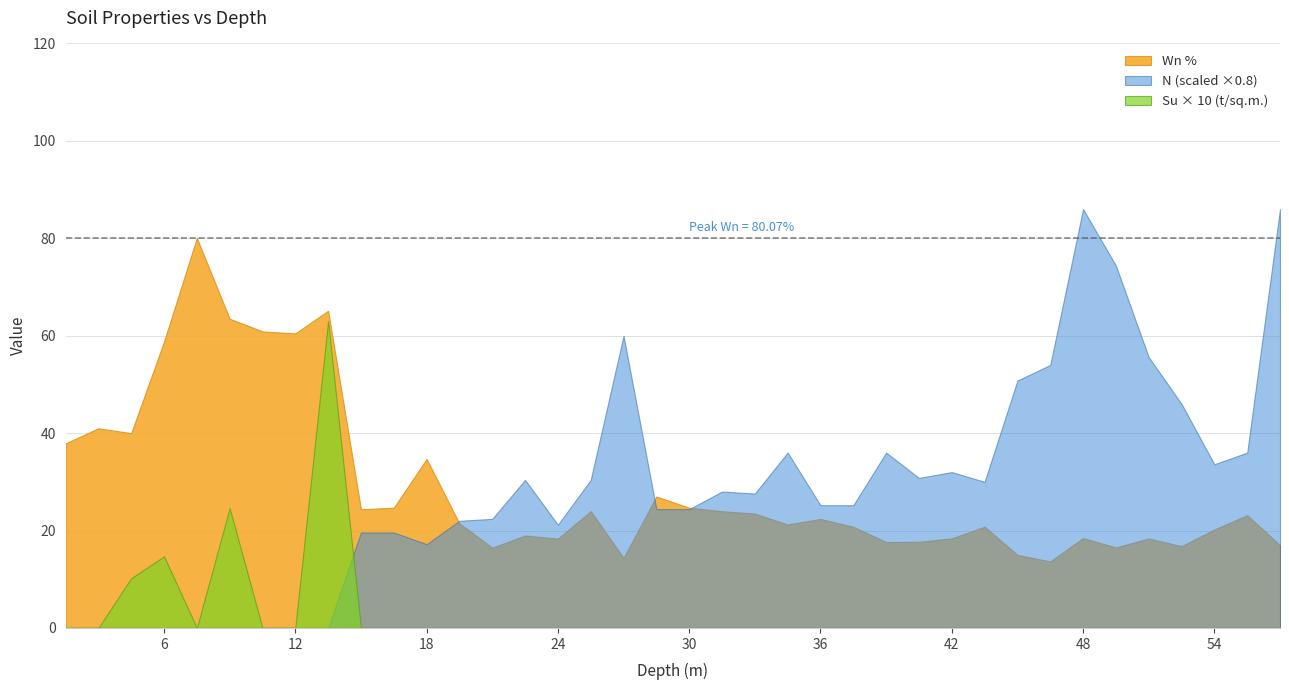

How many categories are shown in the chart?

38